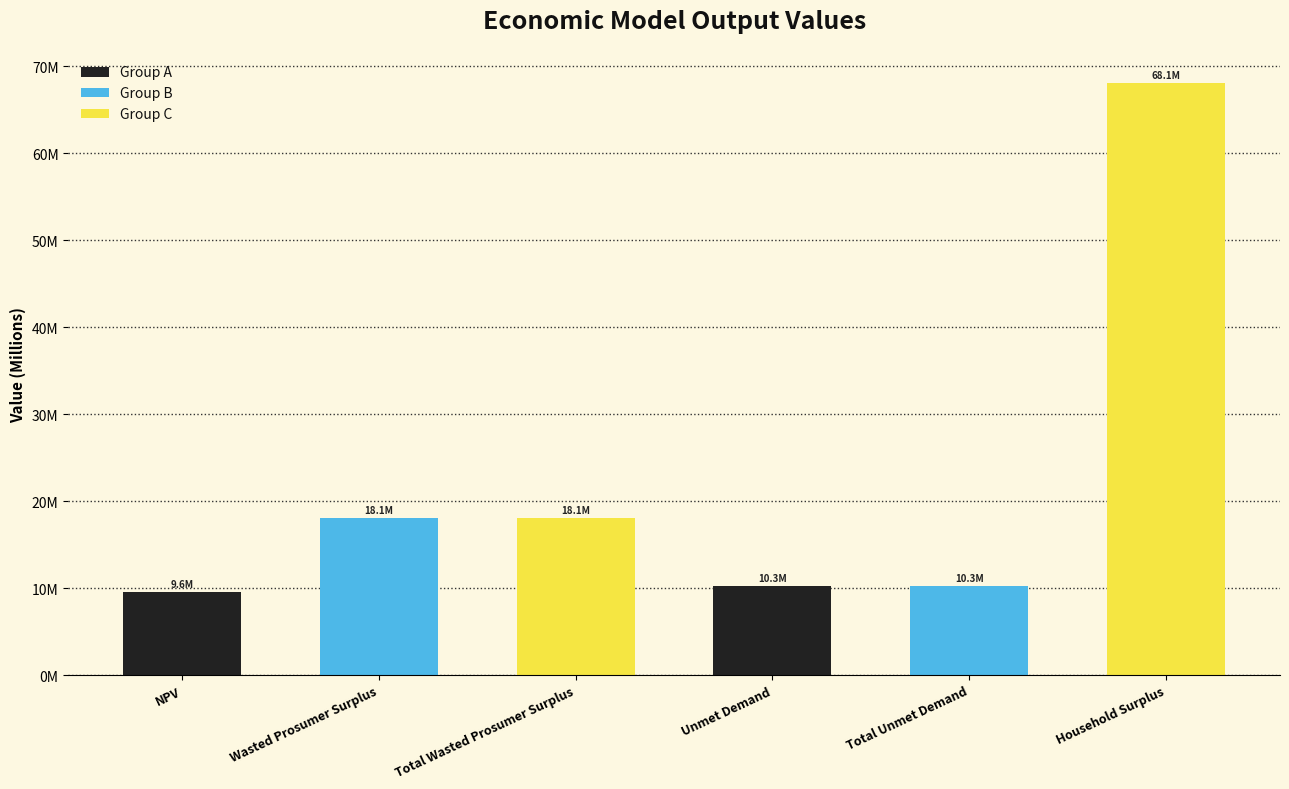

The chart shows a value of 9584123.2 at NPV. True or false?

True